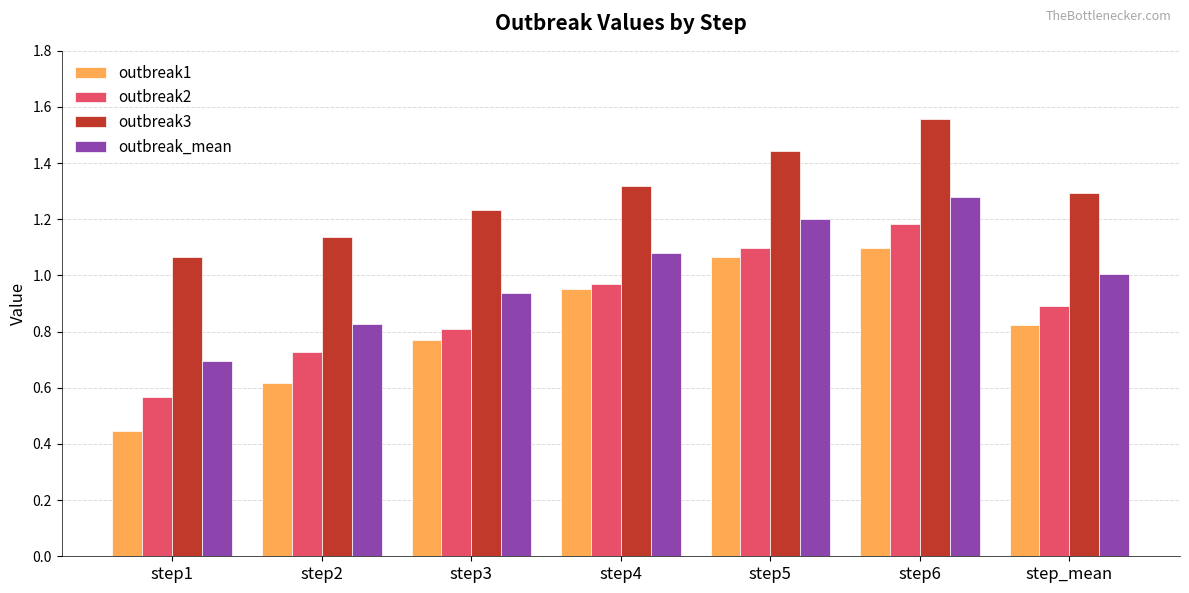

What is the sum of the outbreak3 values at step6 and step1?

2.6